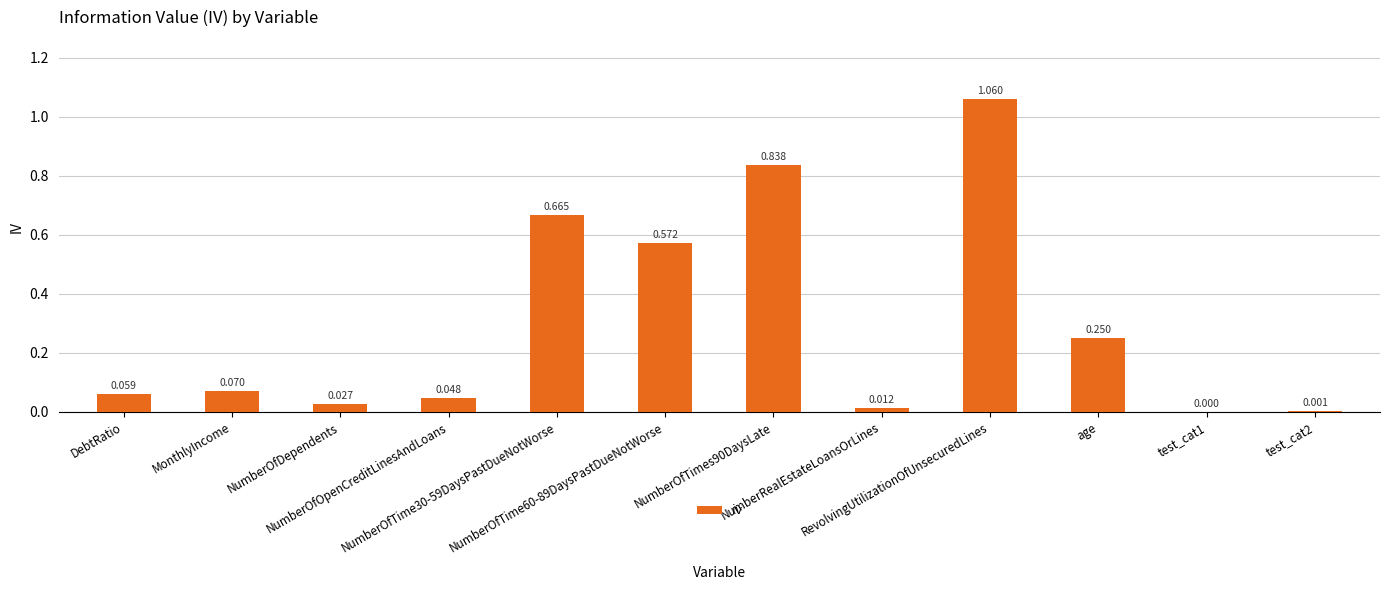

What is the difference between the maximum and minimum values?

1.1